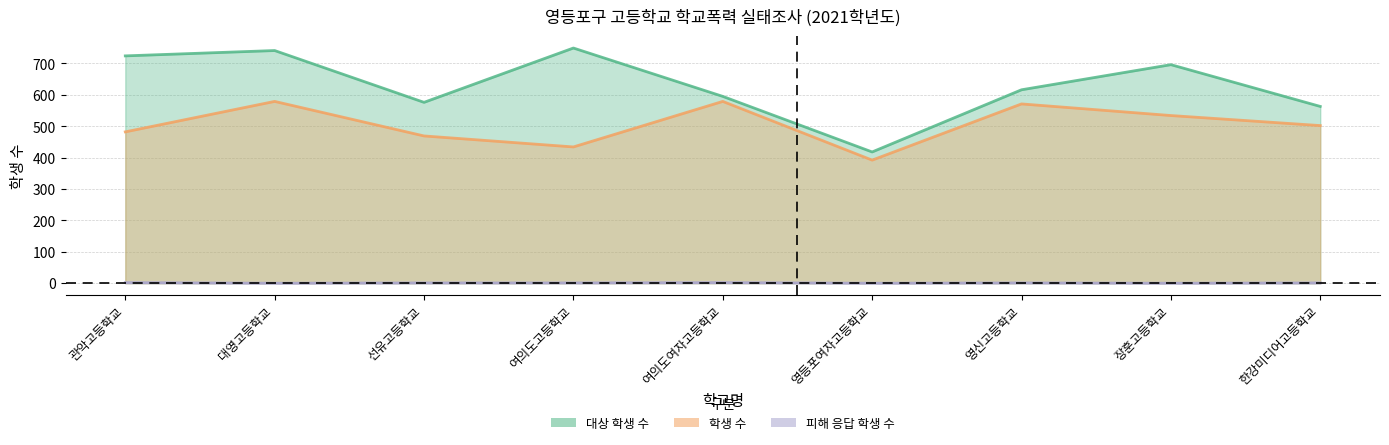

Which series has the widest spread of values?

대상 학생 수